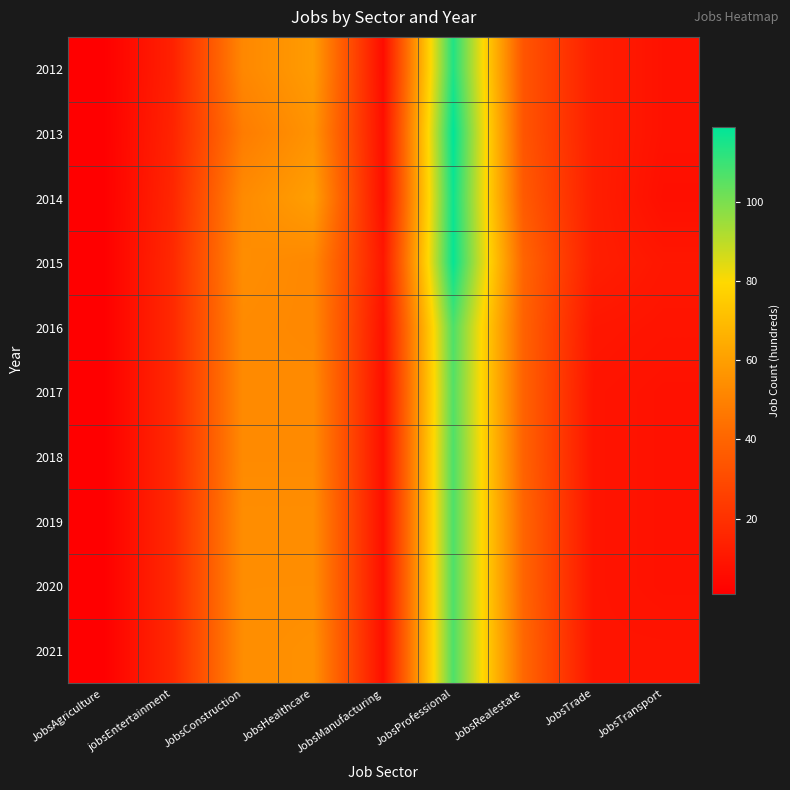

Rank the series by their maximum value, from highest to lowest.

2013, 2015, 2014, 2012, 2016, 2018, 2019, 2020, 2021, 2017